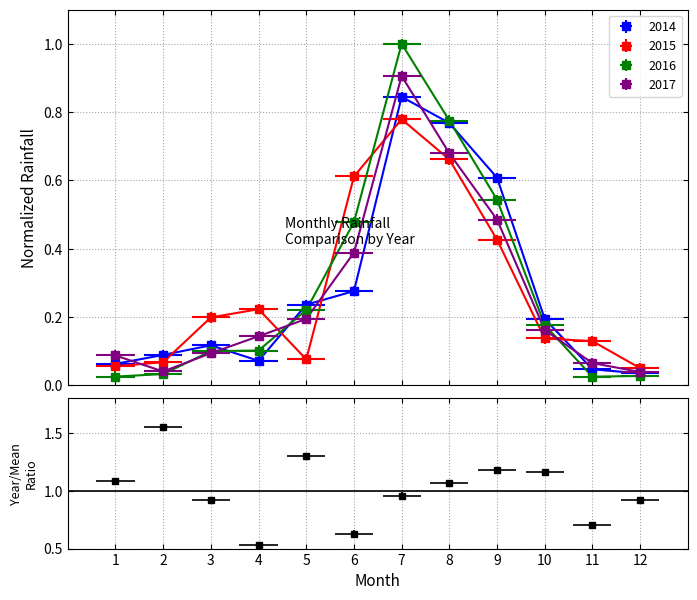

Between 4 and 11, which series saw the biggest shift?

2015